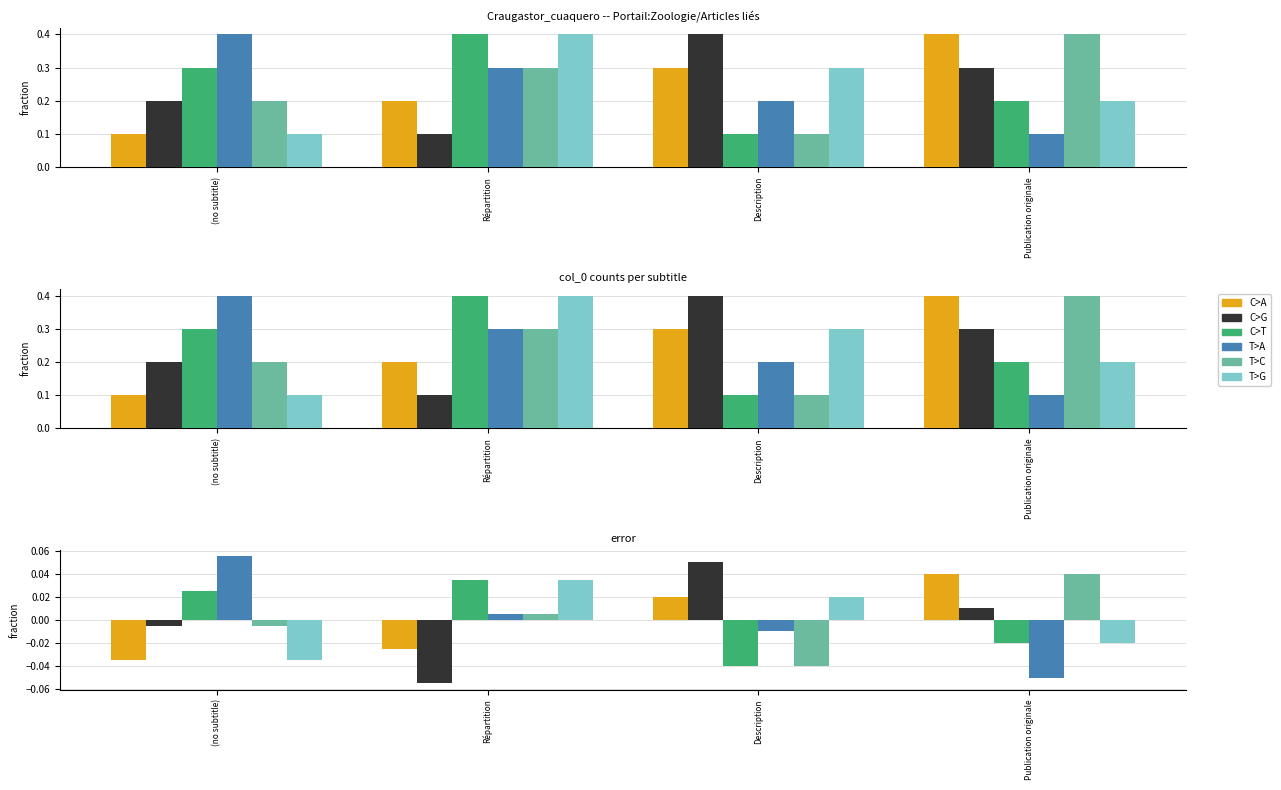

Rank the categories by T>C value from highest to lowest.

Publication originale, Répartition, (no subtitle), Description